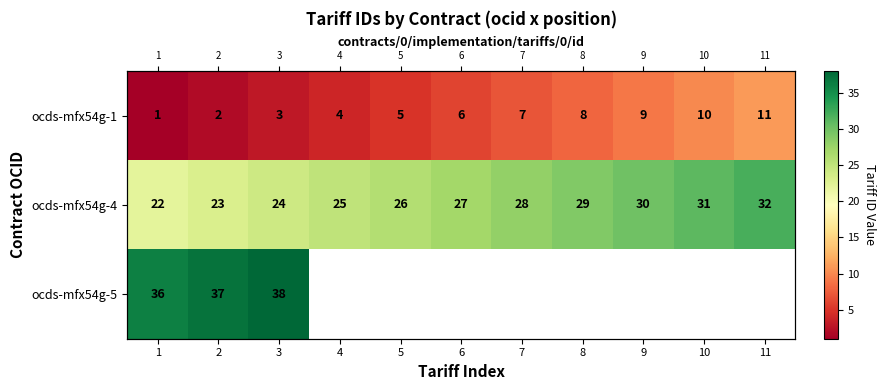

At which label does ocds-mfx54g-1 reach its peak?

11